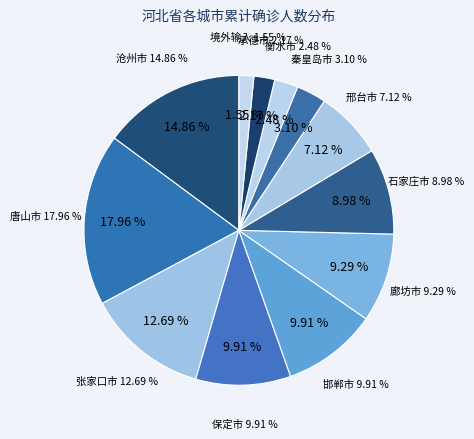

Is it true that 邢台市 is 1% of the pie?

False